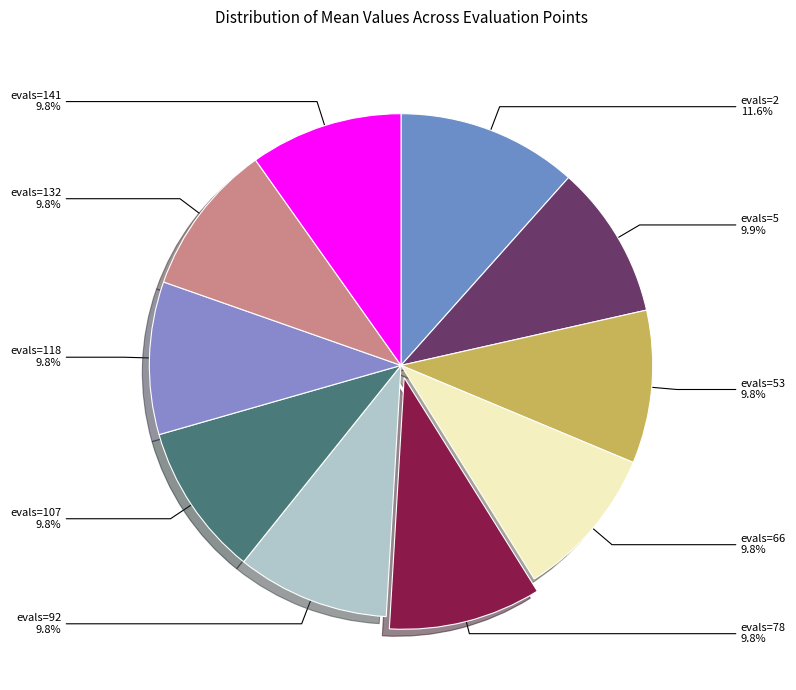

How many slices are in this pie chart?

10